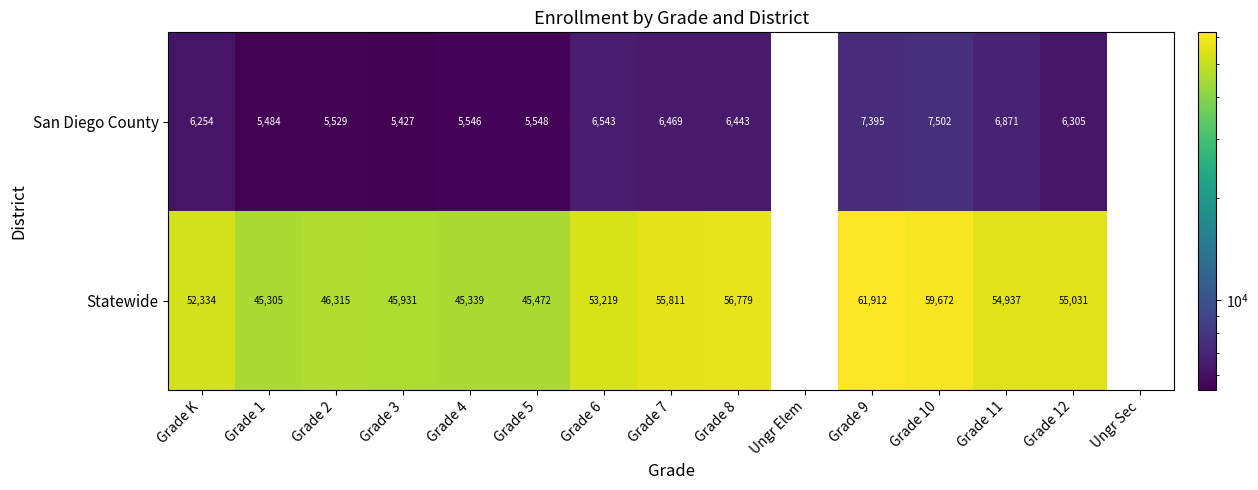

Between Grade 6 and Grade 9, which is larger?

Grade 9